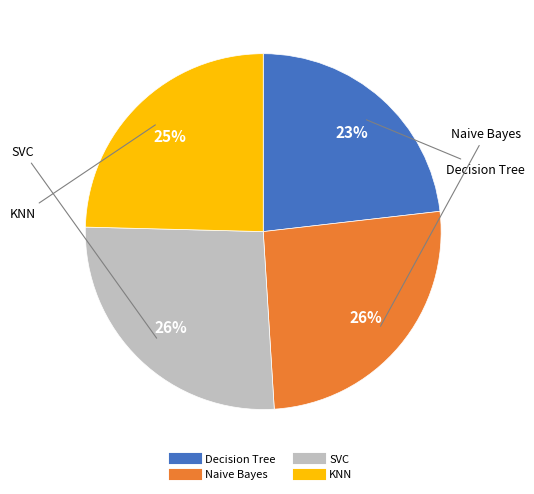

To the nearest percent, what is the difference between the largest and smallest slice percentages?

3%